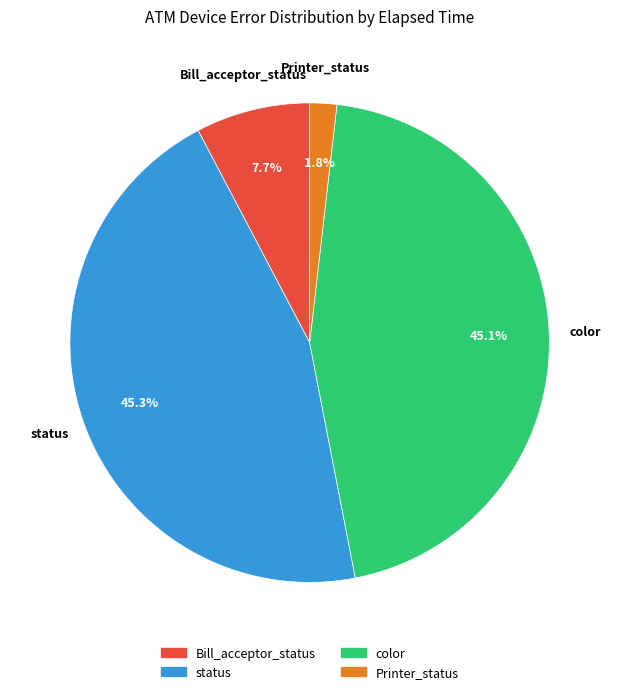

Does any single category account for the majority?

No